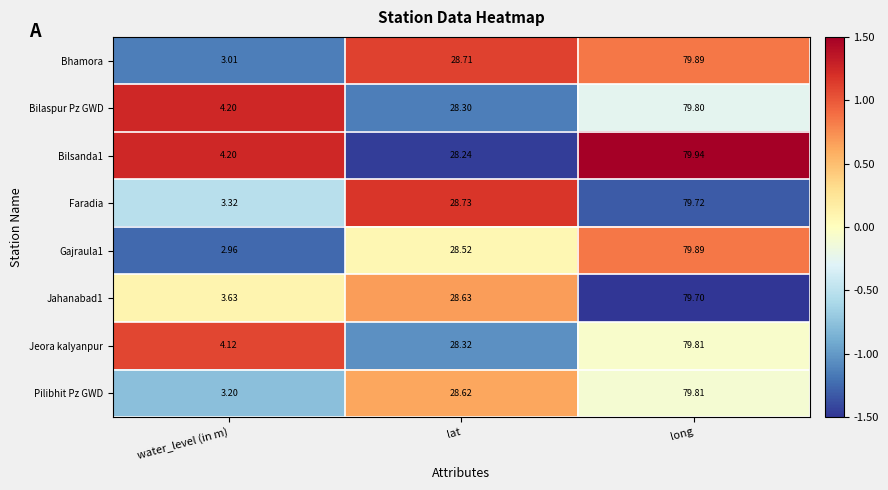

List the labels in order of Bilsanda1 value, smallest first.

water_level (in m), lat, long